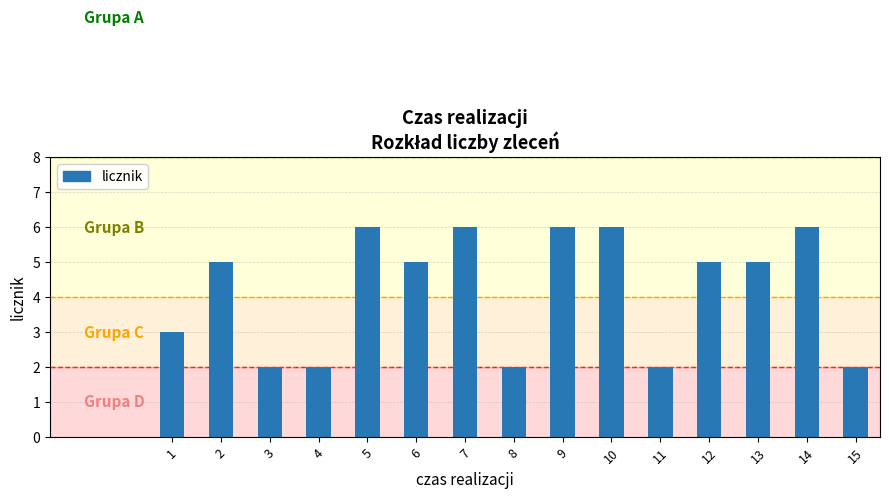

What is the sum of all values?

63